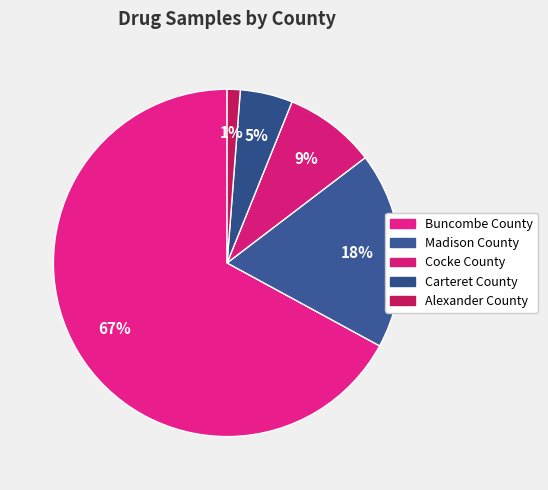

How many segments does this pie chart have?

5